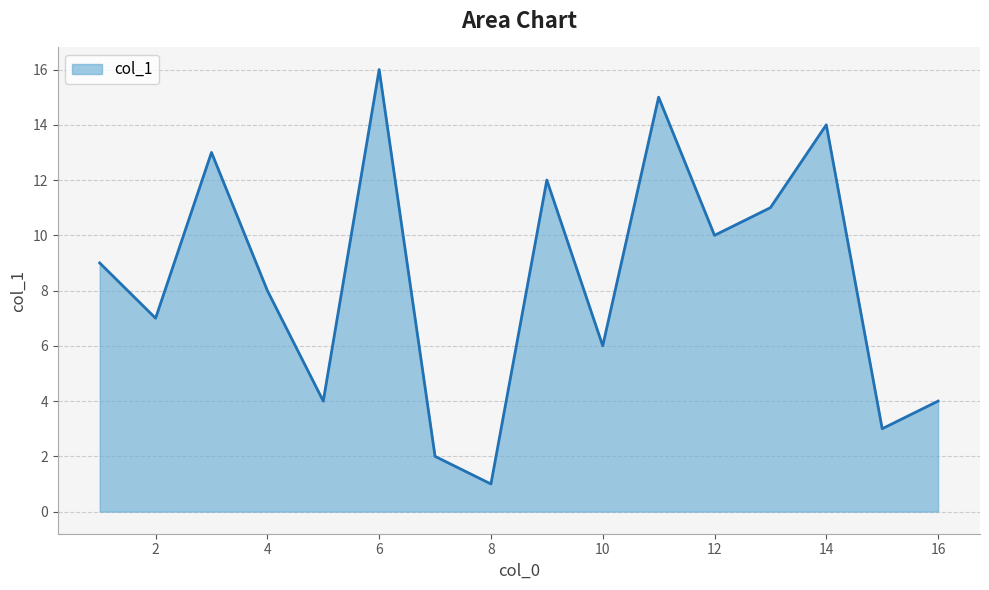

What is the maximum value shown in the chart?

16